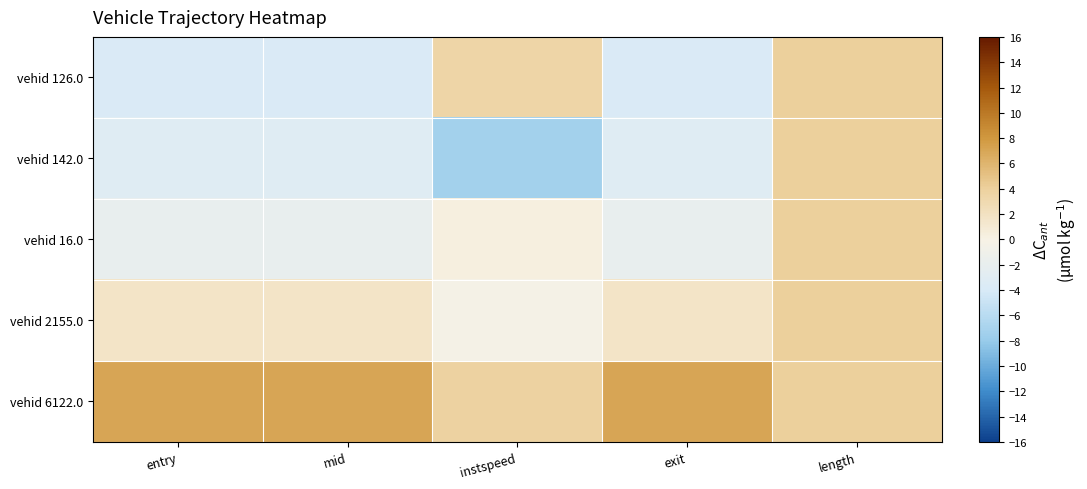

Count the number of data series in this chart.

5